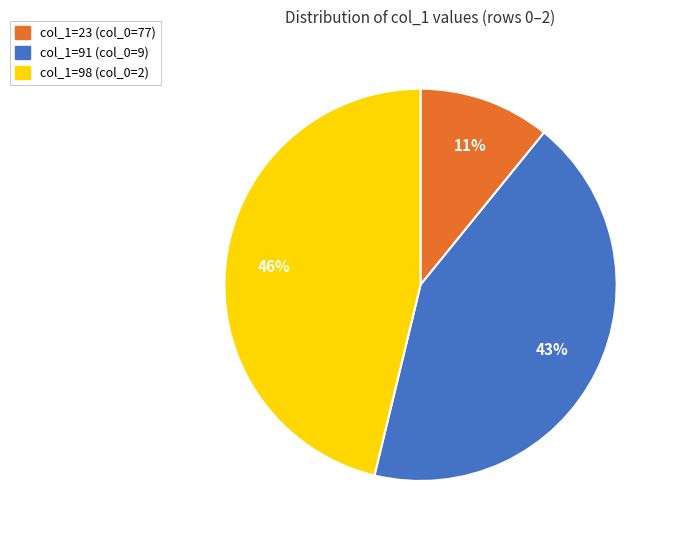

Is there a majority slice in this chart?

No